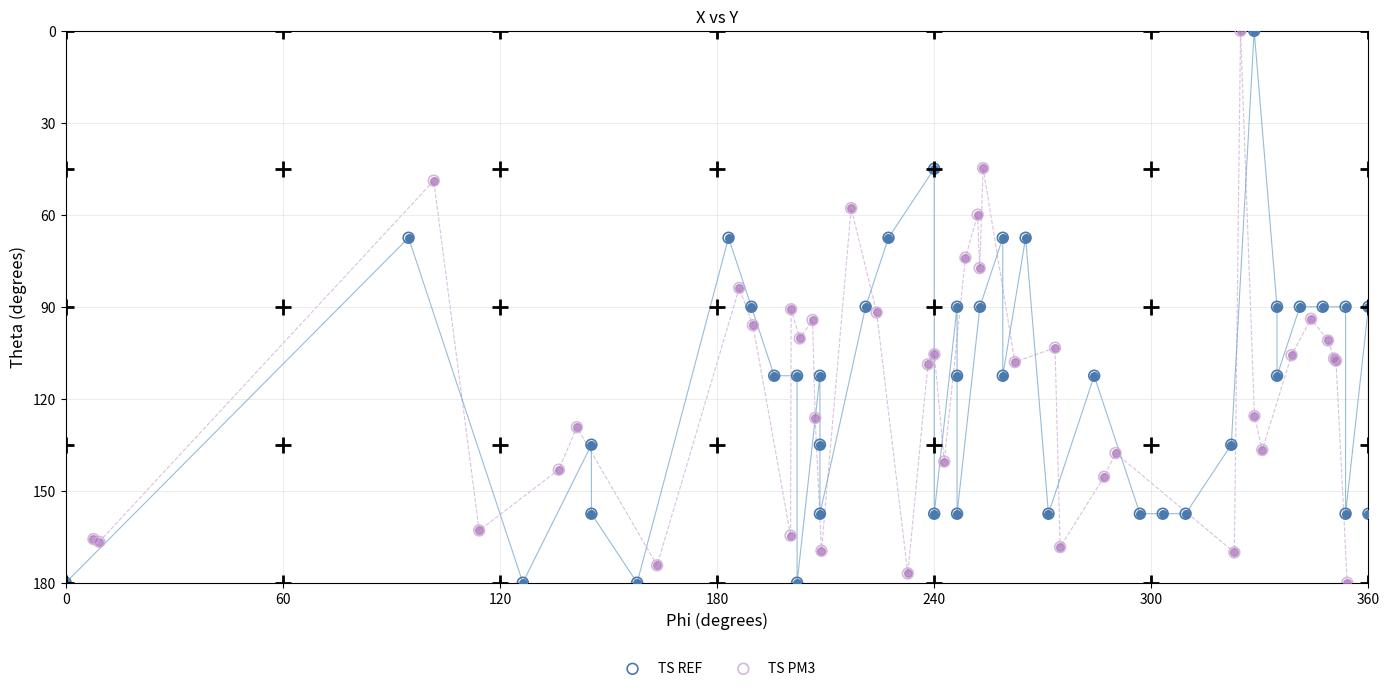

What is the maximum value for TS PM3?

180.0